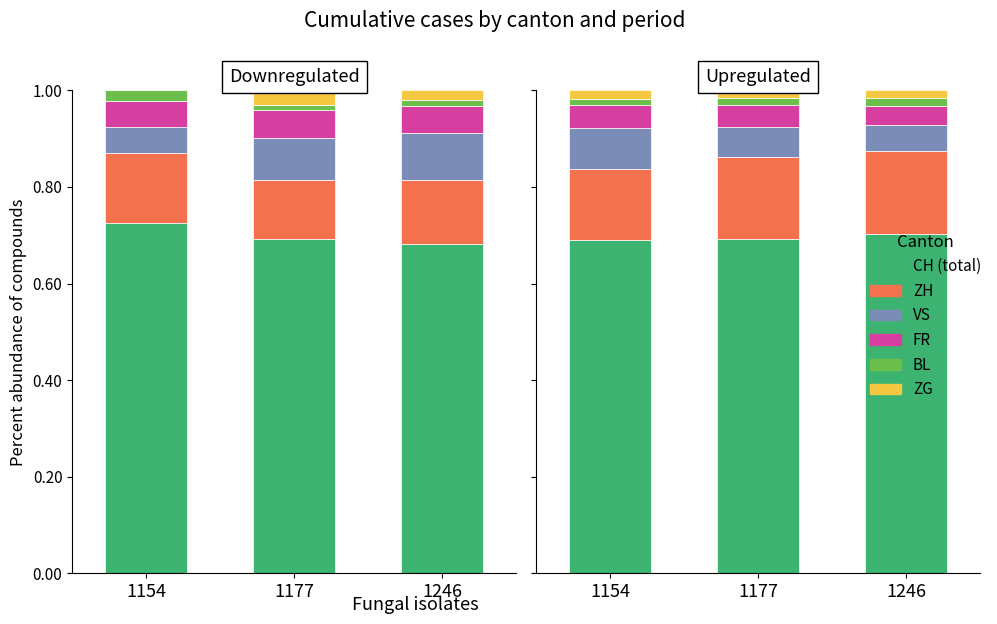

What are all the series names shown in the legend?

CH, ZH, VS, FR, BL, ZG